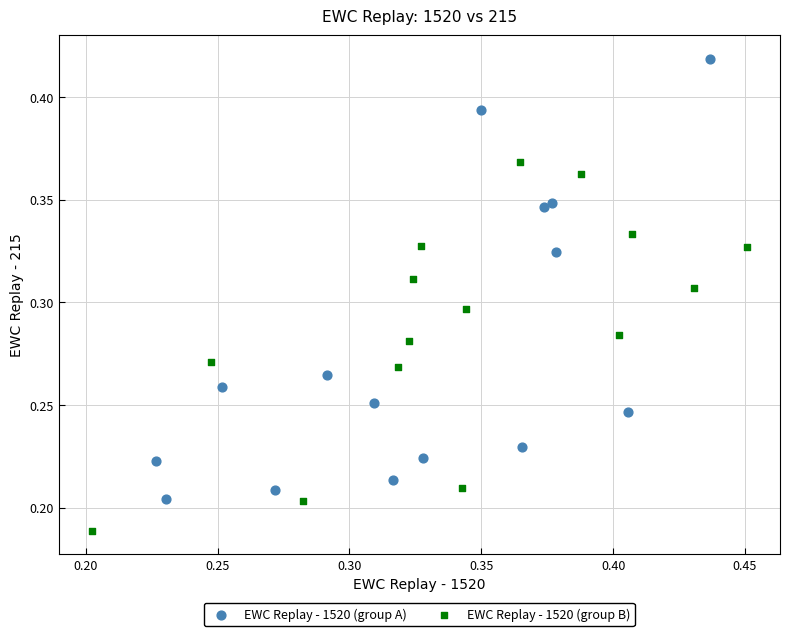

Which series has the widest spread of Y values?

EWC Replay - 1520 (group A)